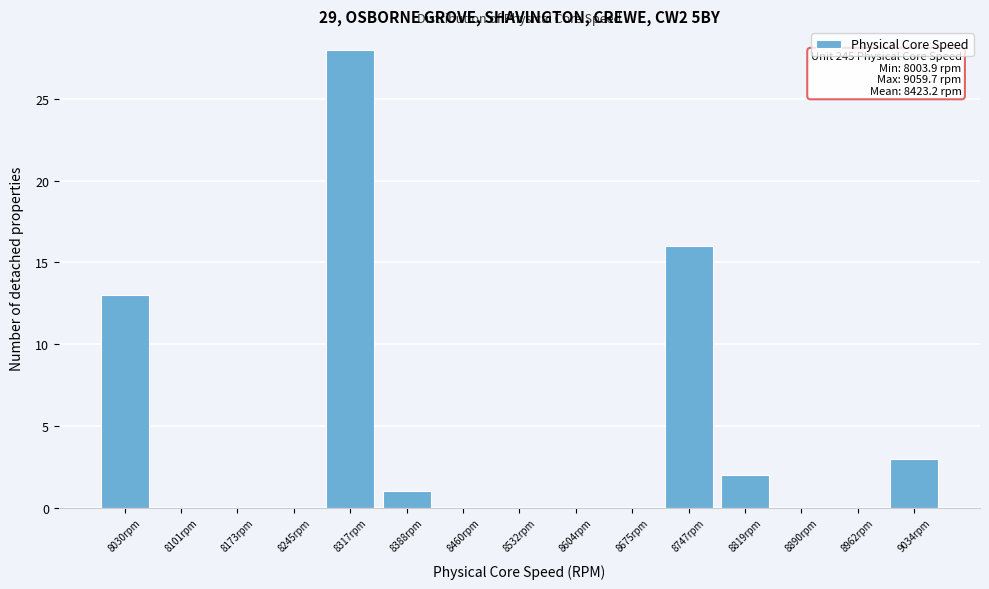

Reading right to left, extract all data points from this chart.

9034rpm=3	8962rpm=0	8890rpm=0	8819rpm=2	8747rpm=16	8675rpm=0	8604rpm=0	8532rpm=0	8460rpm=0	8388rpm=1	8317rpm=28	8245rpm=0	8173rpm=0	8101rpm=0	8030rpm=13